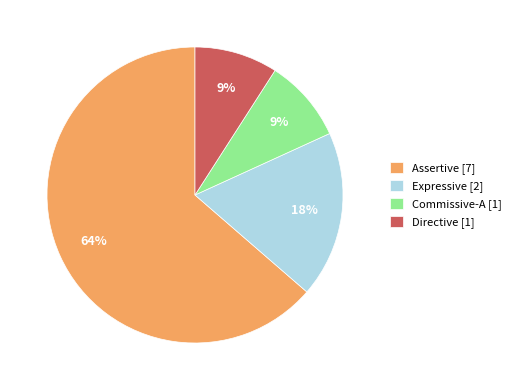

To the nearest percent, what portion does Expressive represent?

18%